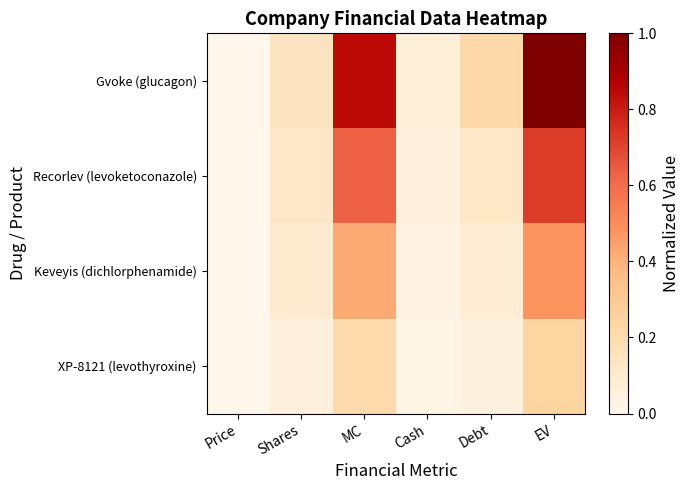

Which series has the largest total across all categories?

Gvoke (glucagon)